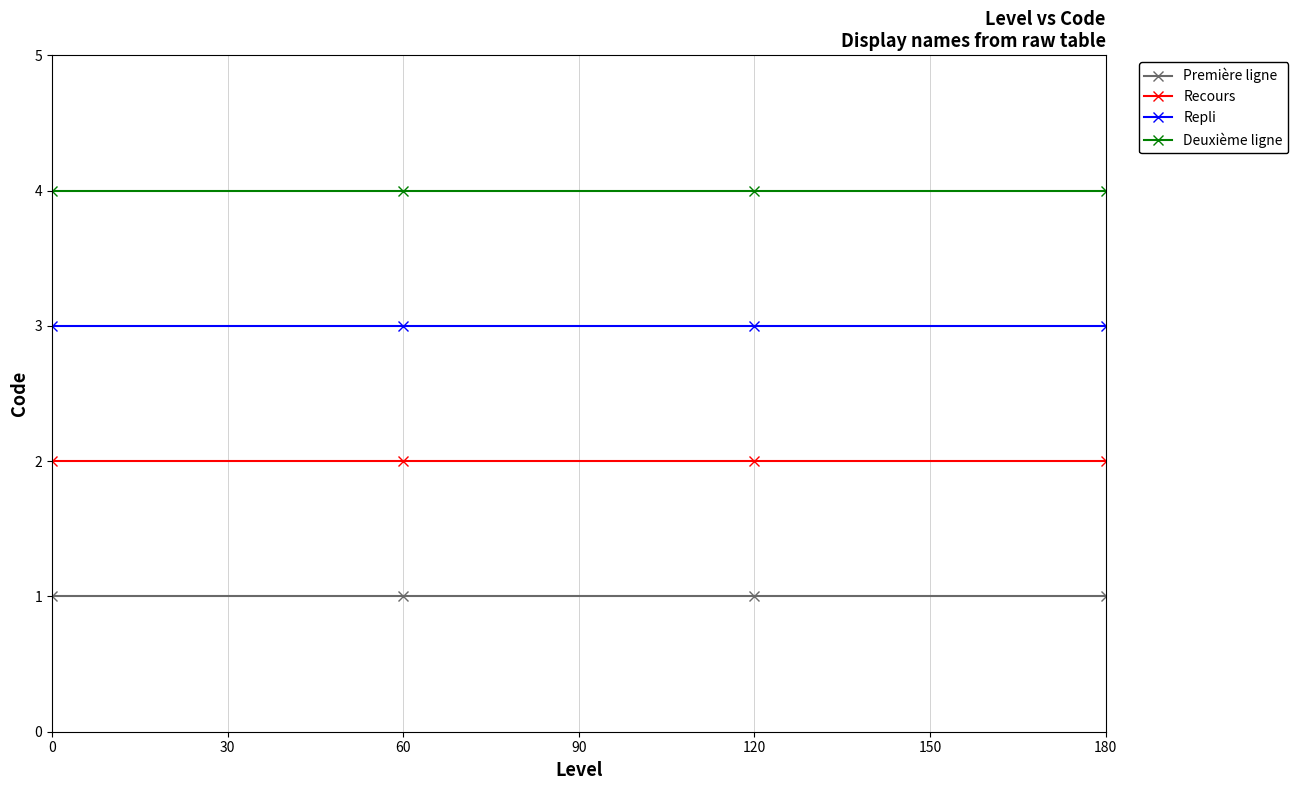

List the series in order of their peak value, lowest first.

Première ligne, Recours, Repli, Deuxième ligne